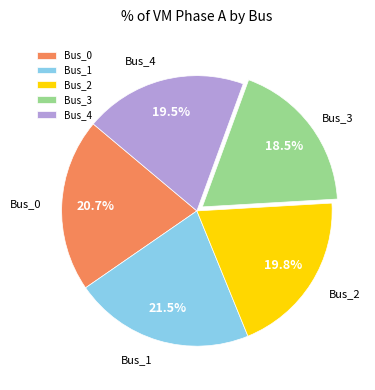

How many segments does this pie chart have?

5